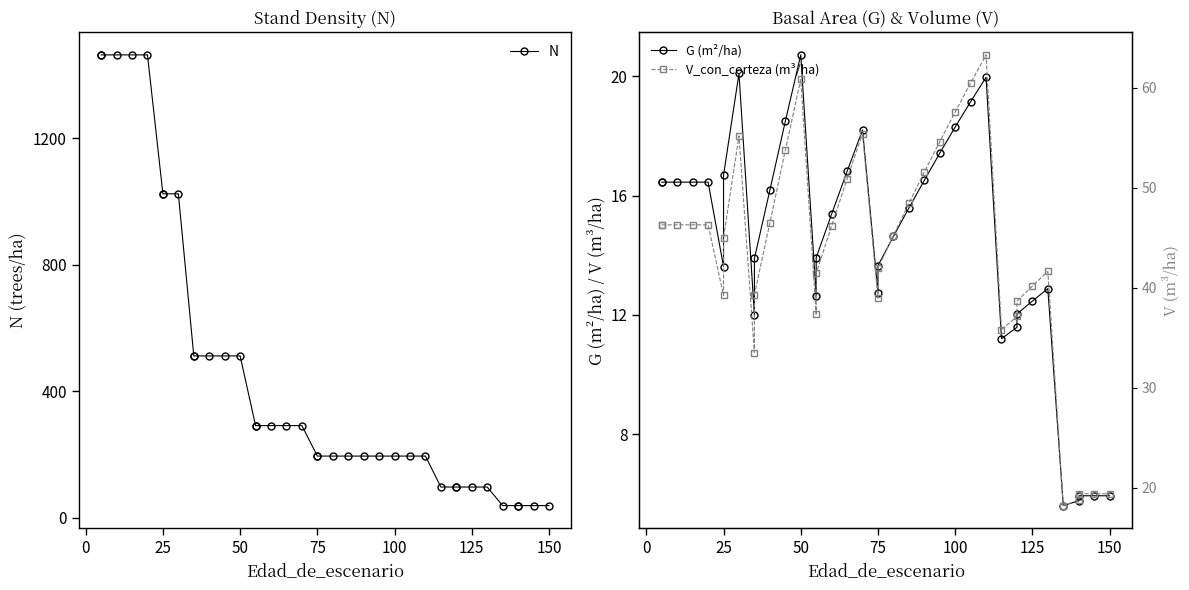

True or false: N has a value of 15.4 at 33.

False